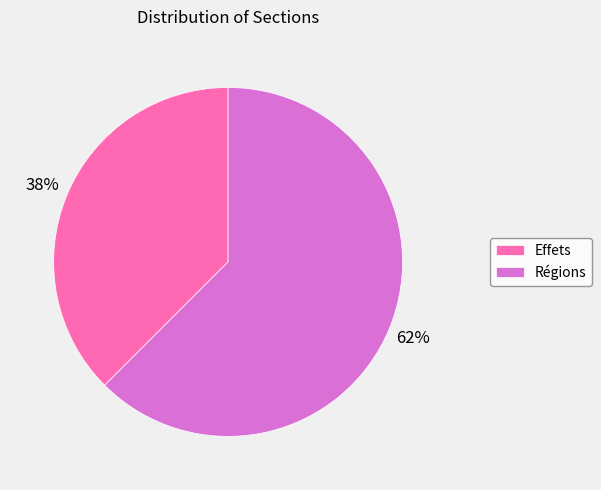

To the nearest percent, what is the average slice percentage?

50%